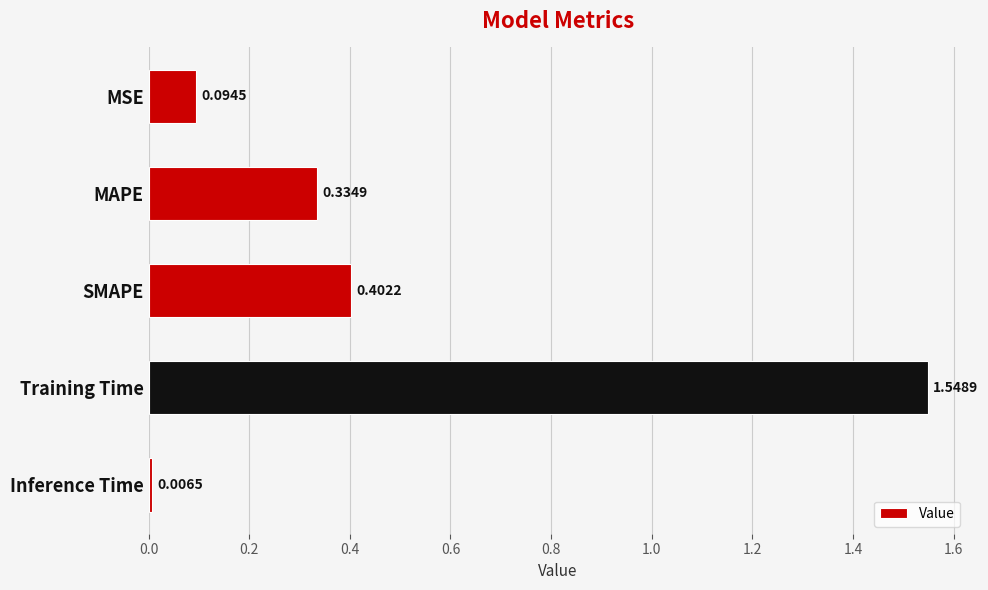

List the labels in order of value, largest first.

Training Time, SMAPE, MAPE, MSE, Inference Time